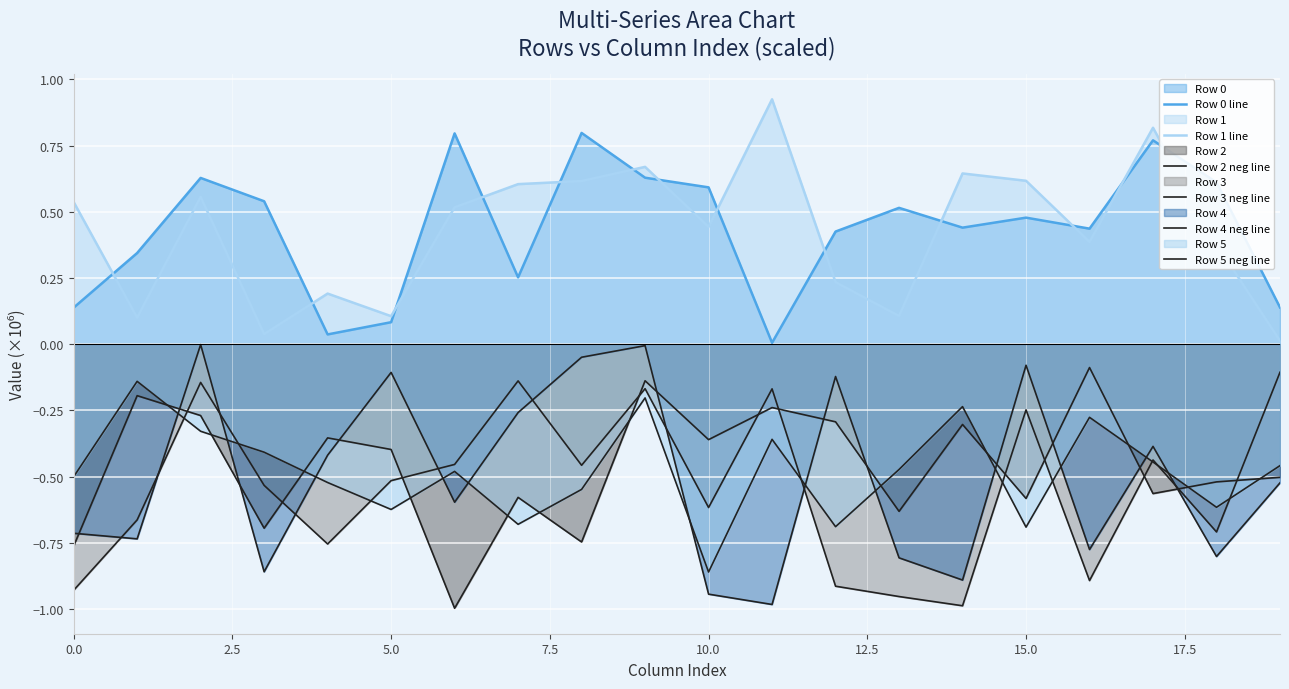

At 7.5, list the series in order from smallest to largest.

Row 4 neg line, Row 2 neg line, Row 3 neg line, Row 5 neg line, Row 1 line, Row 0 line